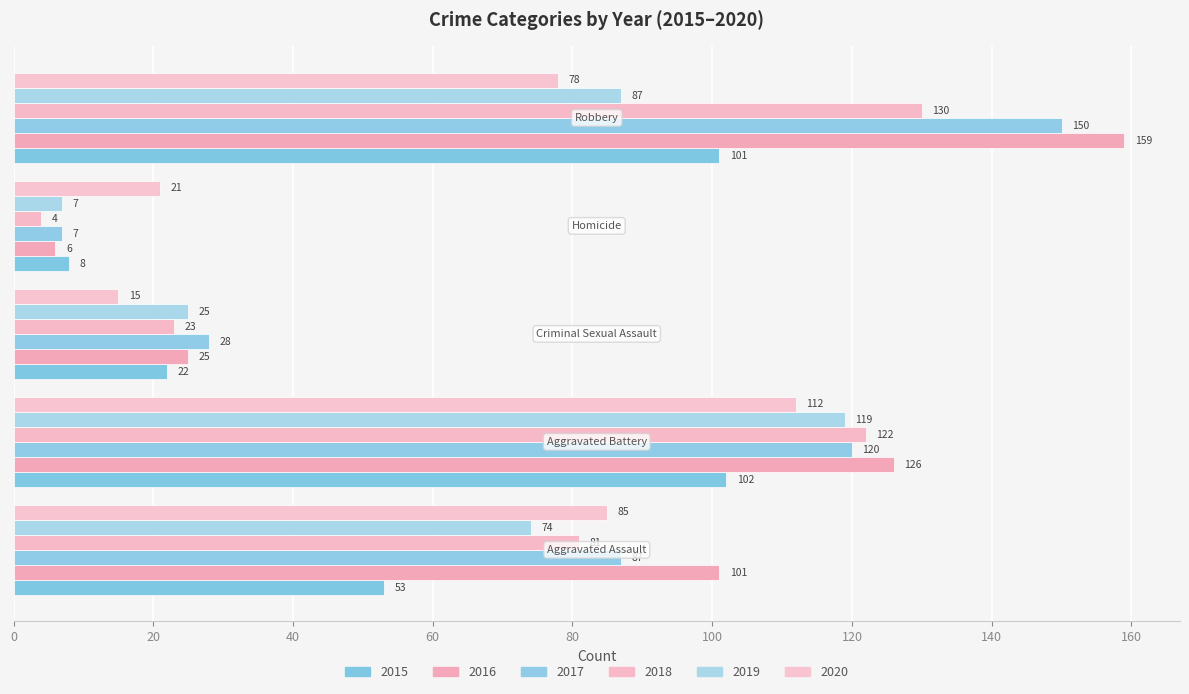

At which category is the sum across all series the highest?

Robbery